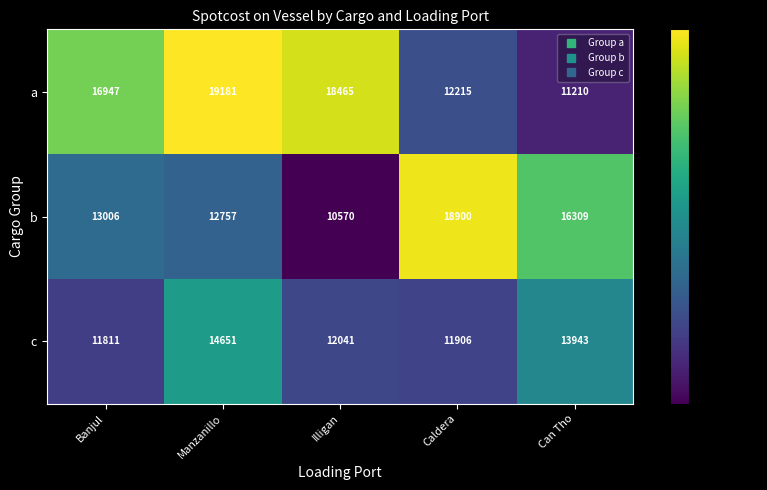

What is the difference between the second highest and second lowest values in the c series?

2037